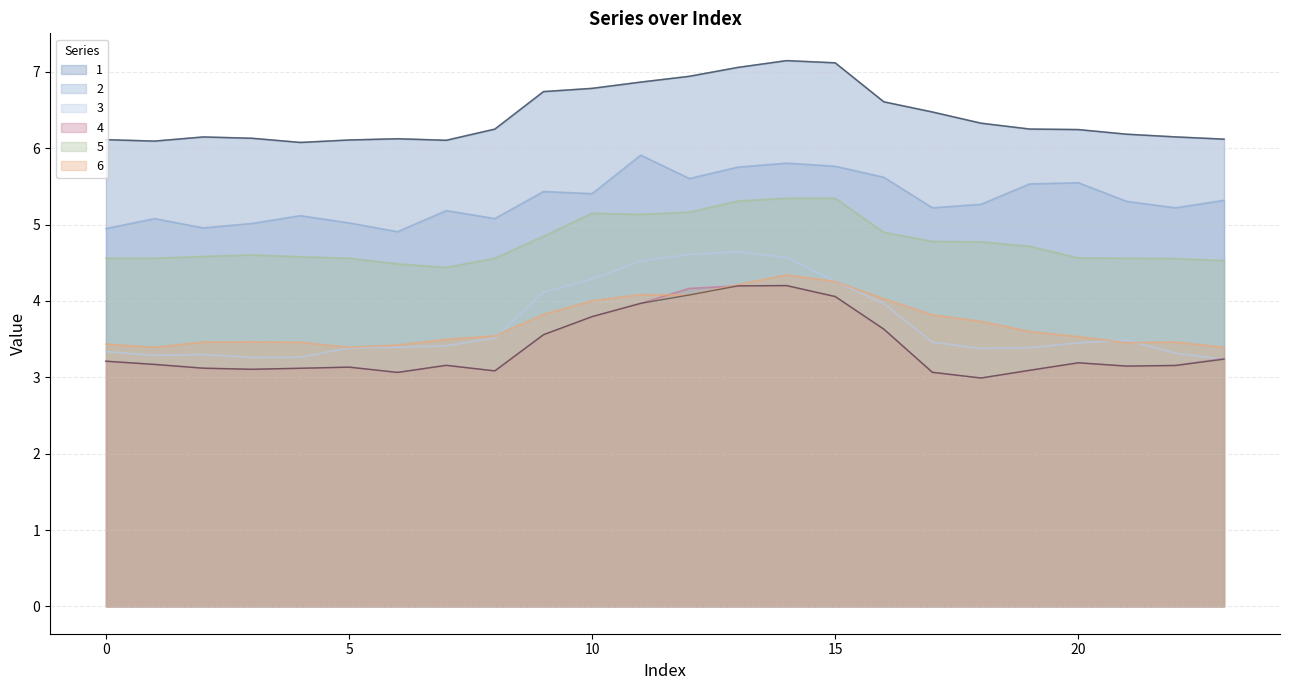

How many data points does each series have?

24